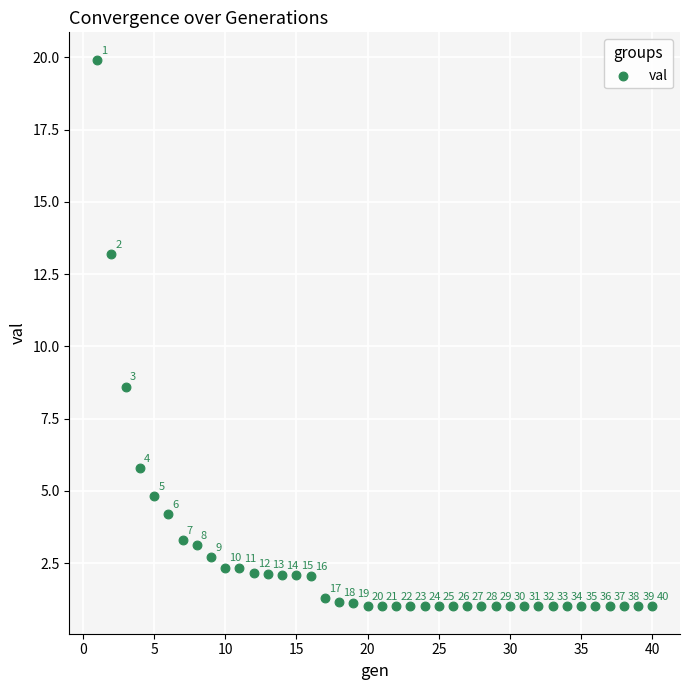

What Y value in the scatter plot is closest to 10?

8.6